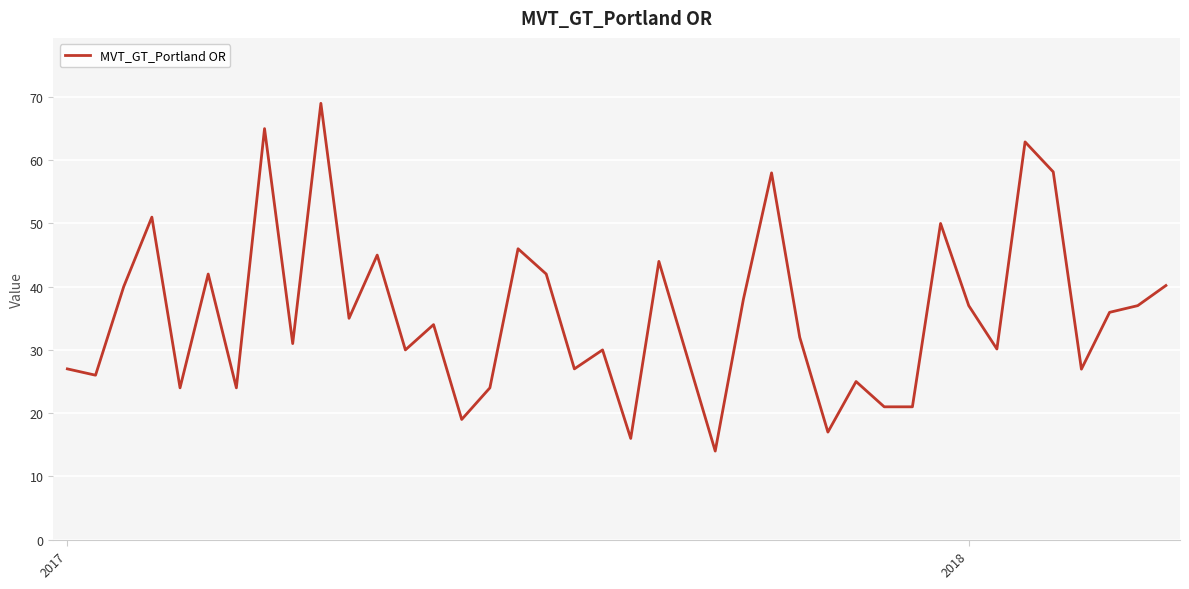

What is the greatest value displayed?

69.0